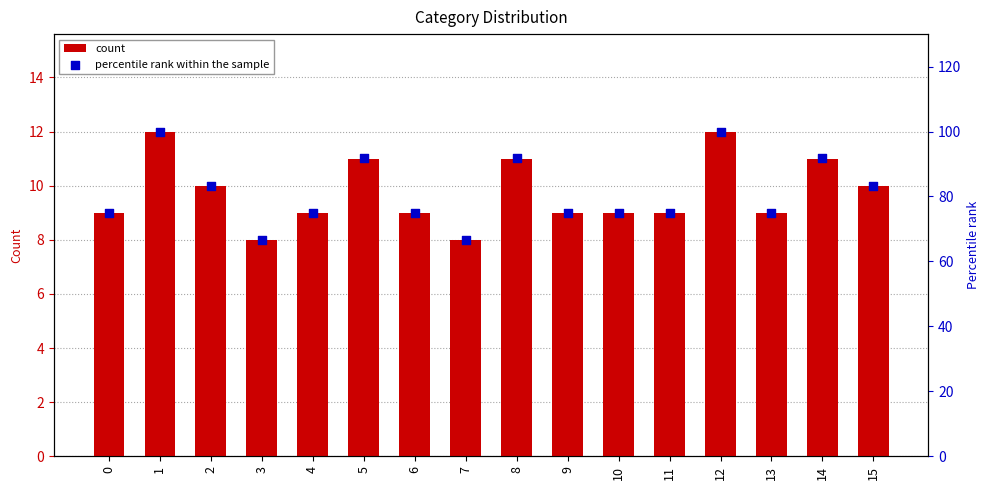

What are all the series names shown in the legend?

count, percentile rank within the sample